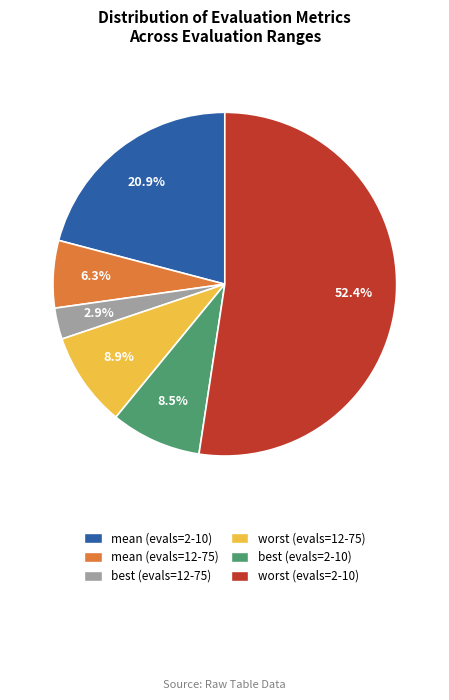

The worst (evals=2-10) slice represents 52% of the pie. True or false?

True